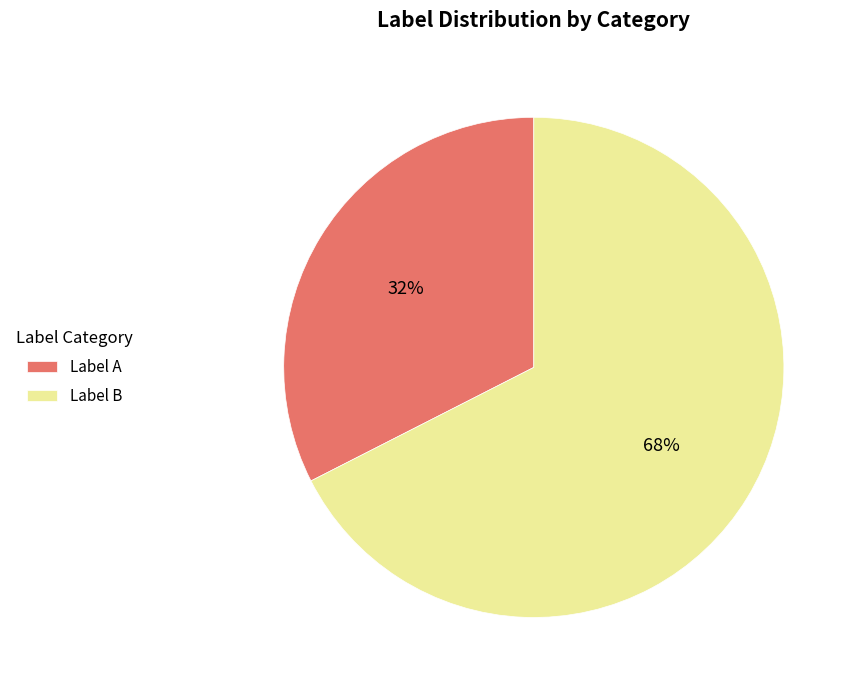

Which has a higher value, Label A or Label B?

Label B